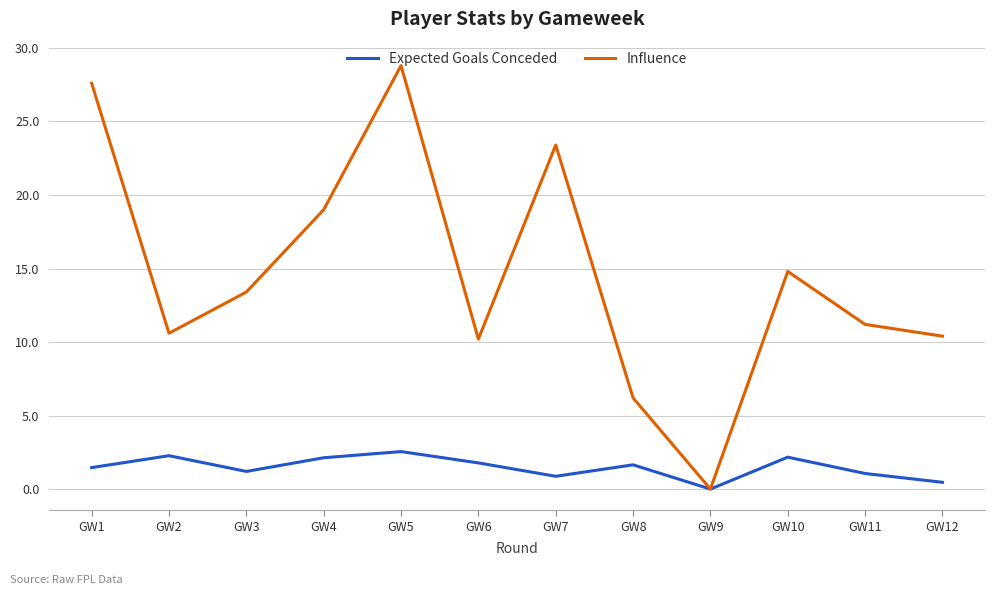

The Influence series shows 27.6 at GW1. True or false?

True